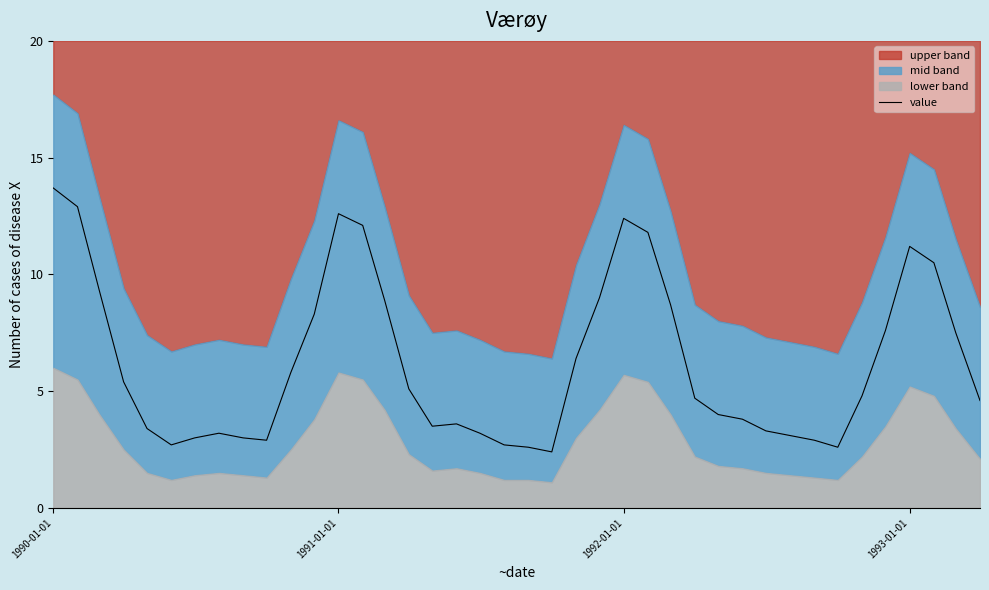

Which category has the highest value in the value series?

1990-01-01